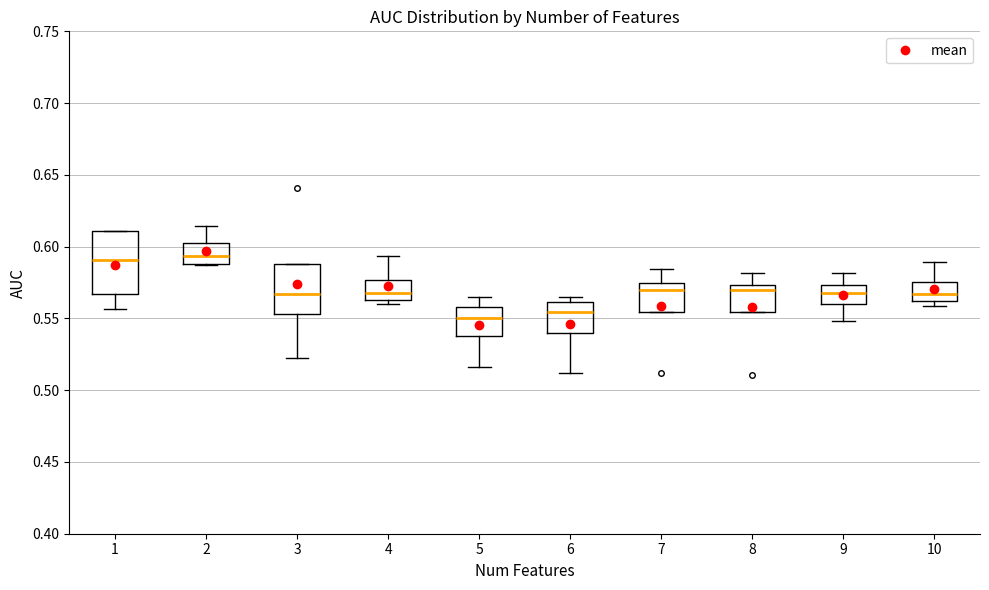

Which box is the tallest, from its lower edge to its upper edge?

1